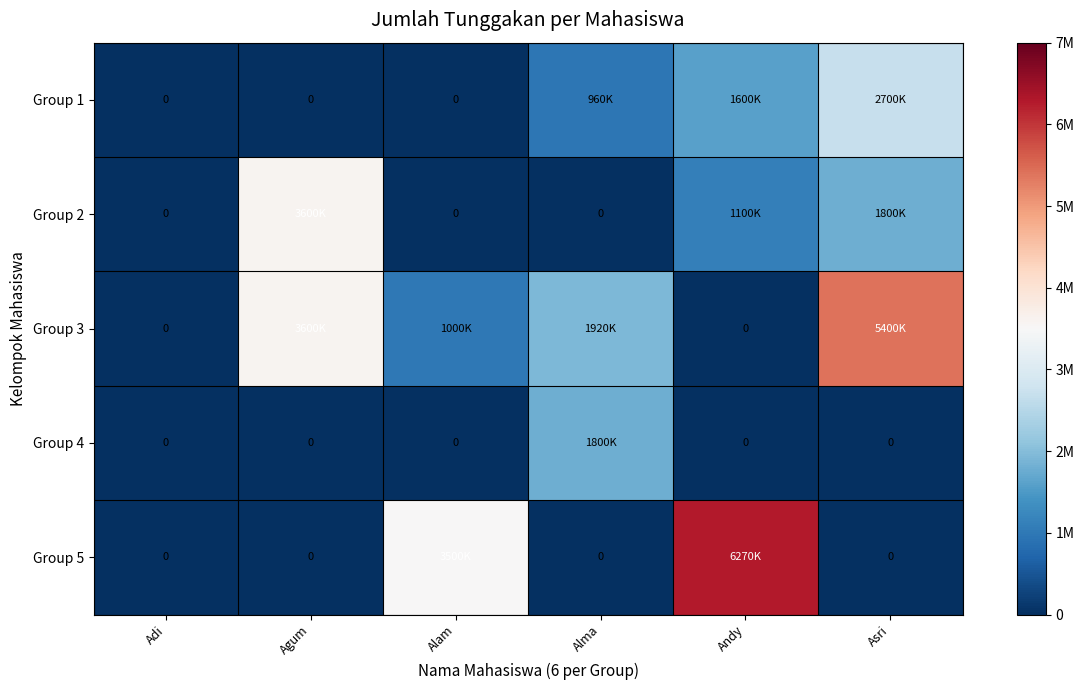

Where does the Group 1 series first go above 960000?

Andy